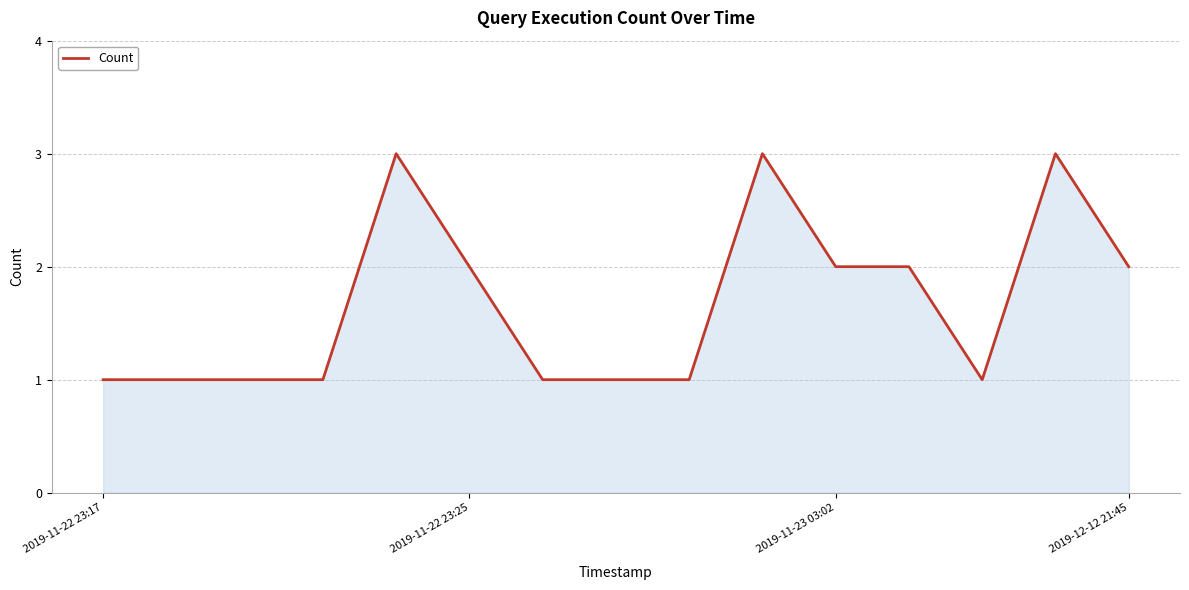

What is the maximum value shown in the chart?

3